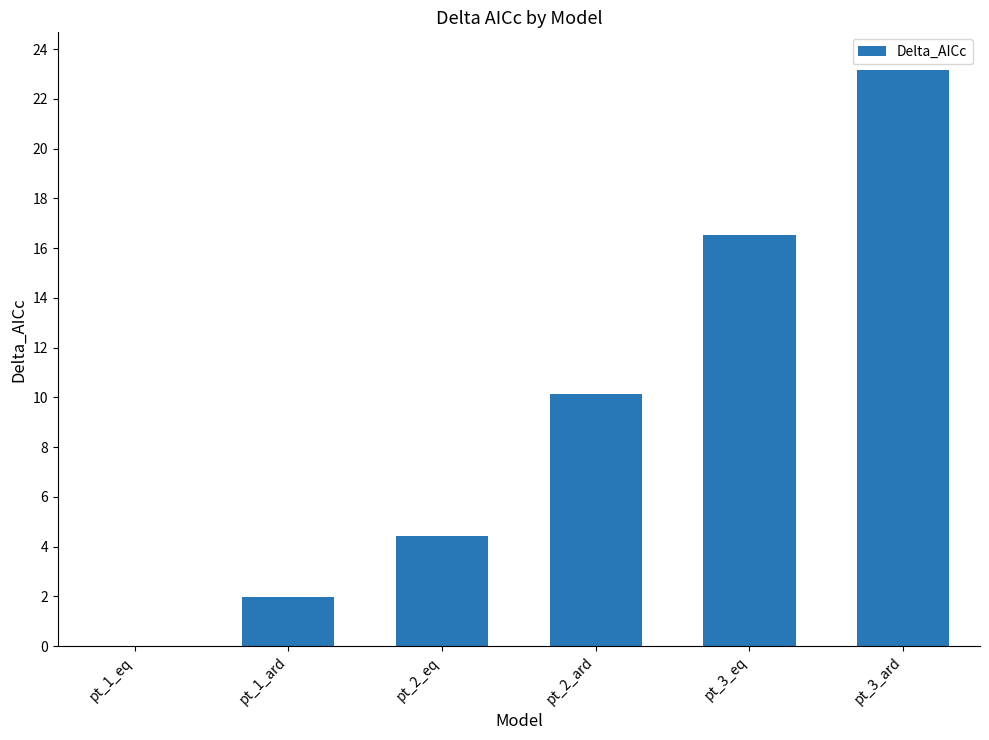

What is the sum of the values at pt_3_ard and pt_1_eq?

23.2